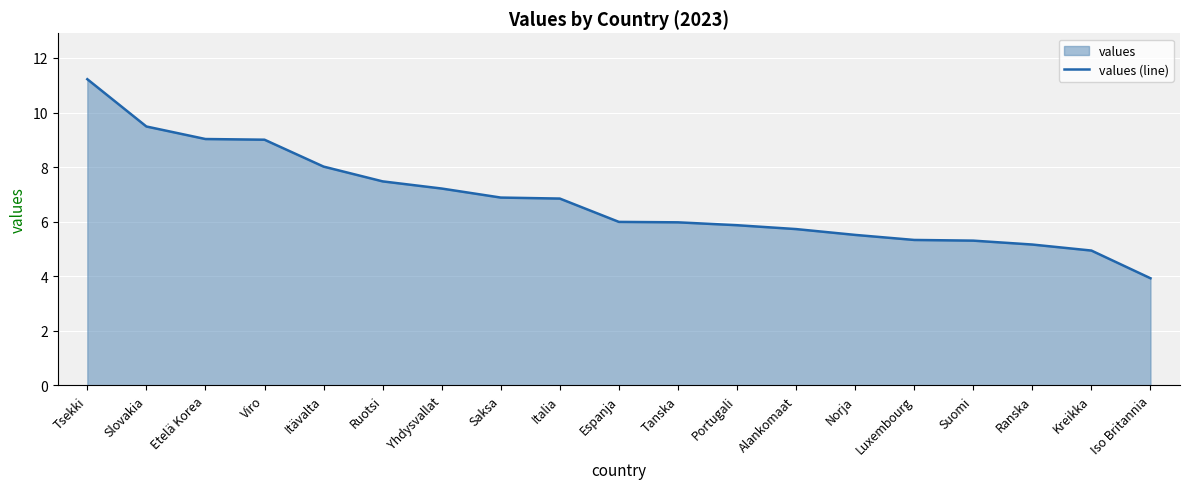

What is the change in value from Tsekki to Etelä Korea?

-2.2